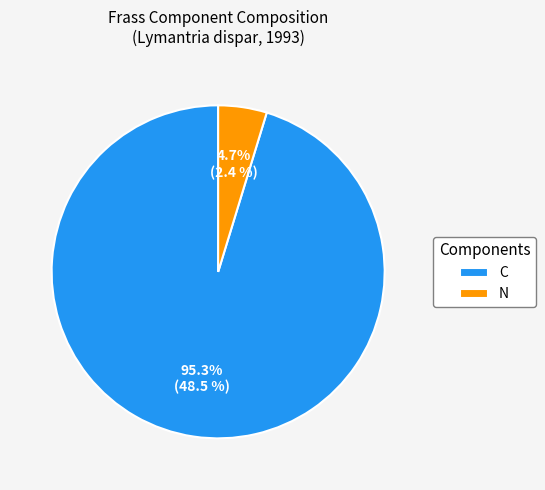

Do C and N together represent more than half of the pie?

Yes